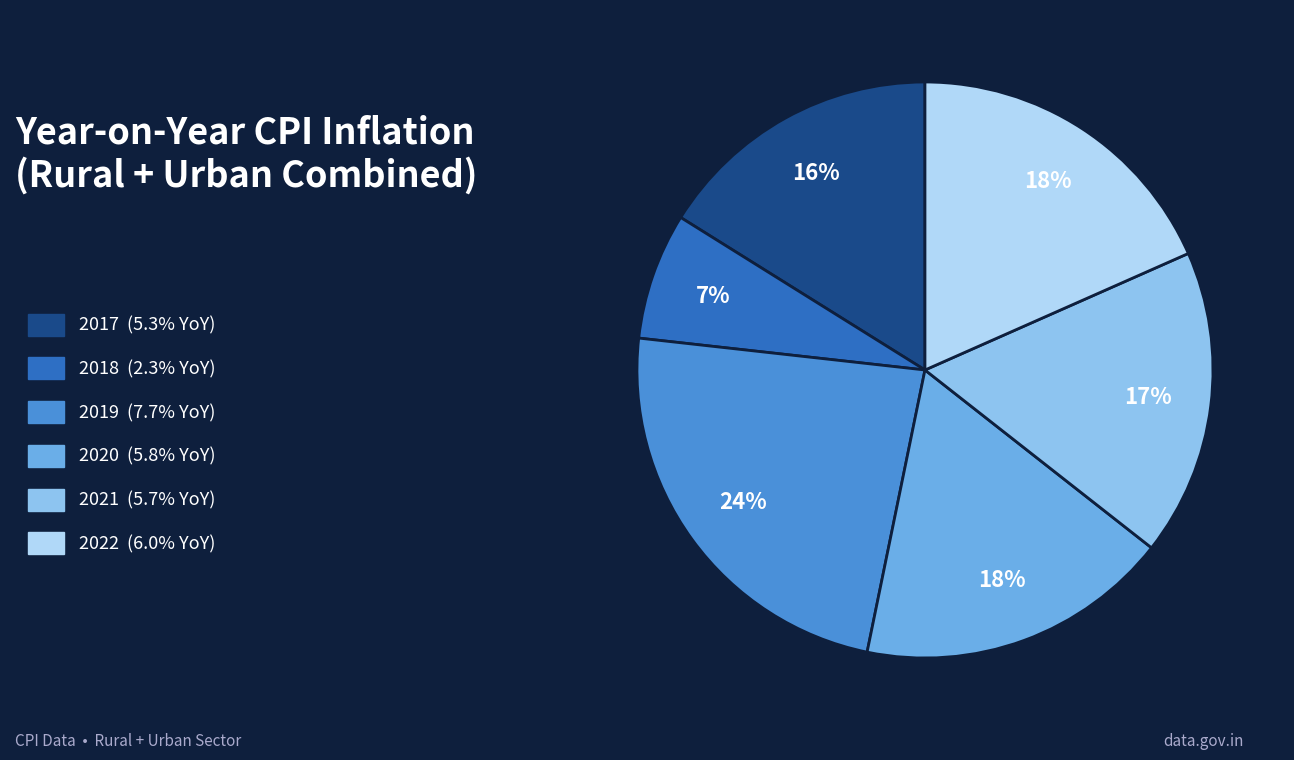

Which slice is the largest?

2019